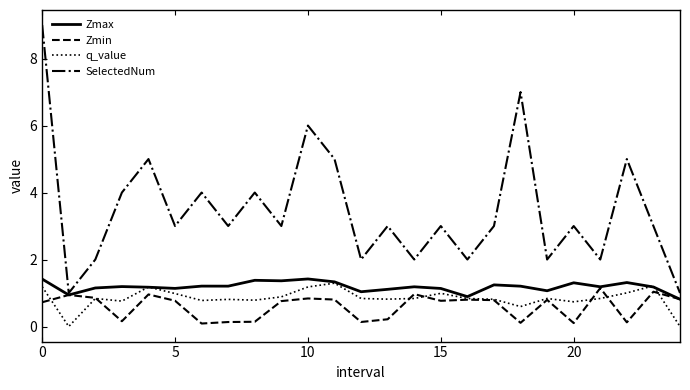

What is the highest value of the Zmax series?

1.4